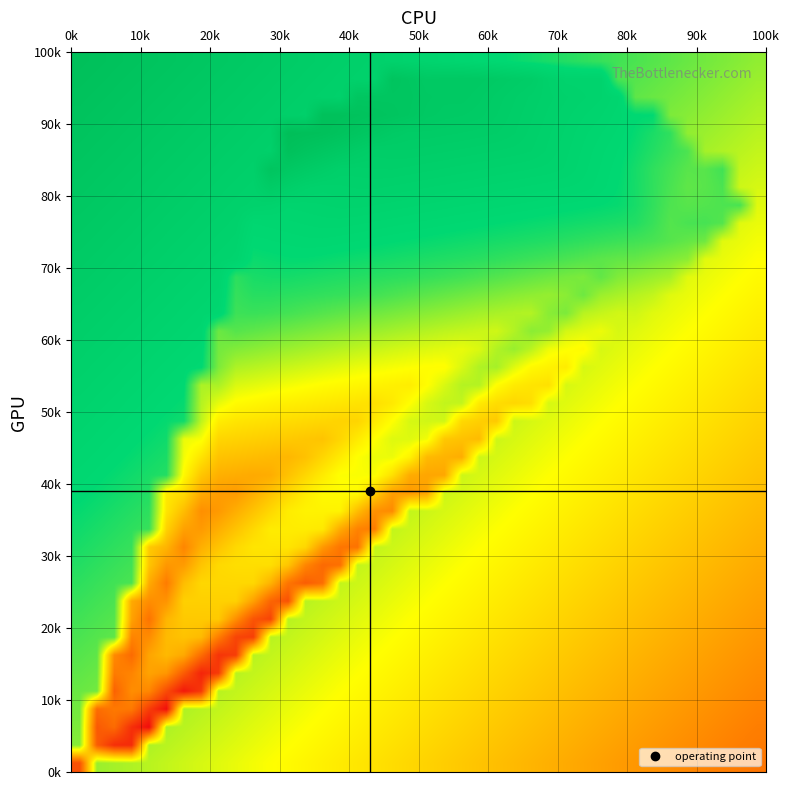

What is the maximum value shown in the chart?

0.9